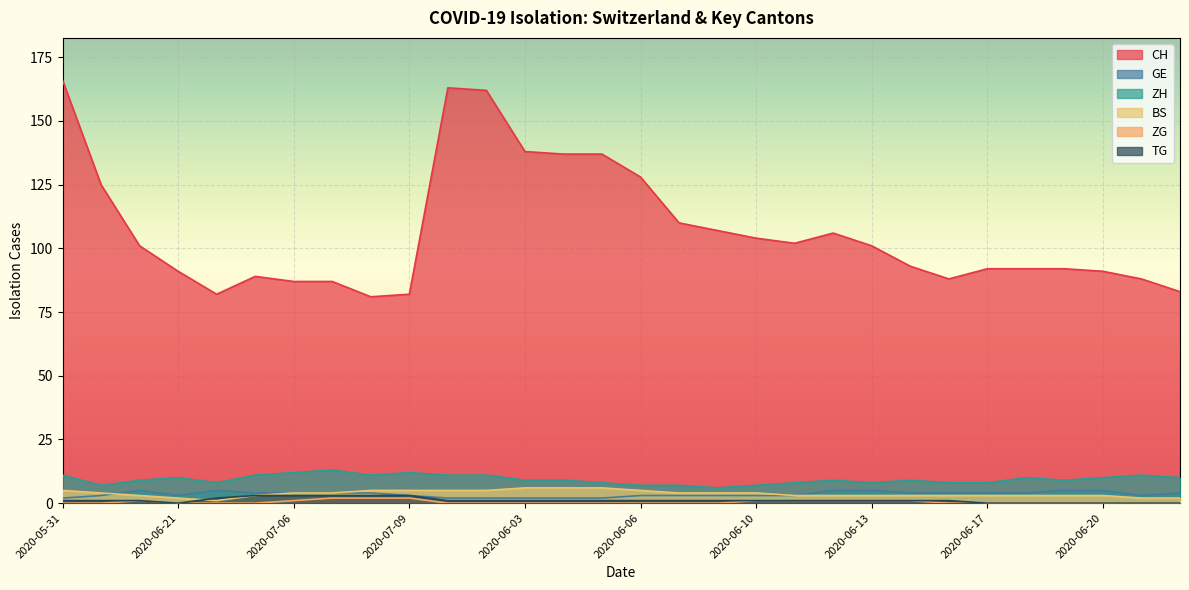

What is the label of the 18th point from the right?

2020-06-03